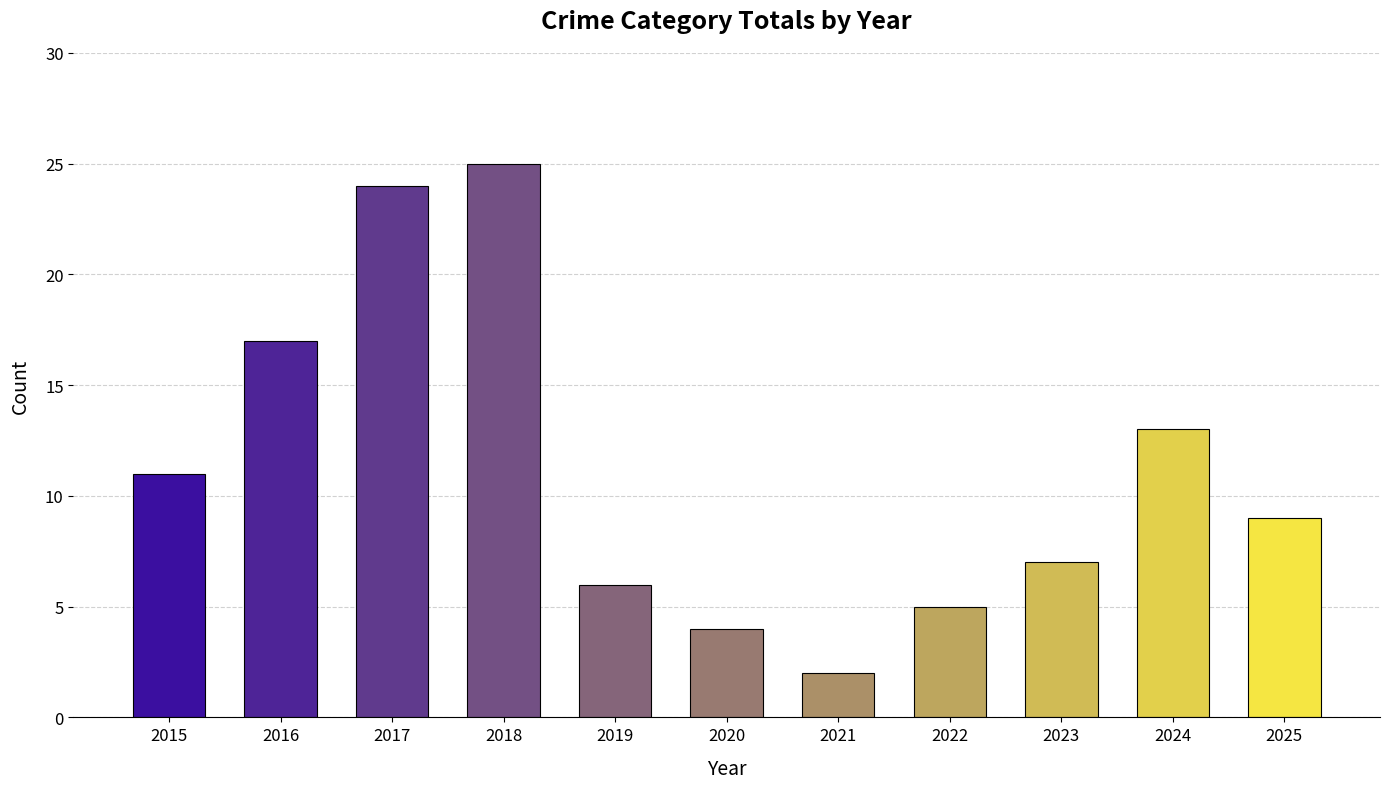

Between 2017 and 2018, which is larger?

2018